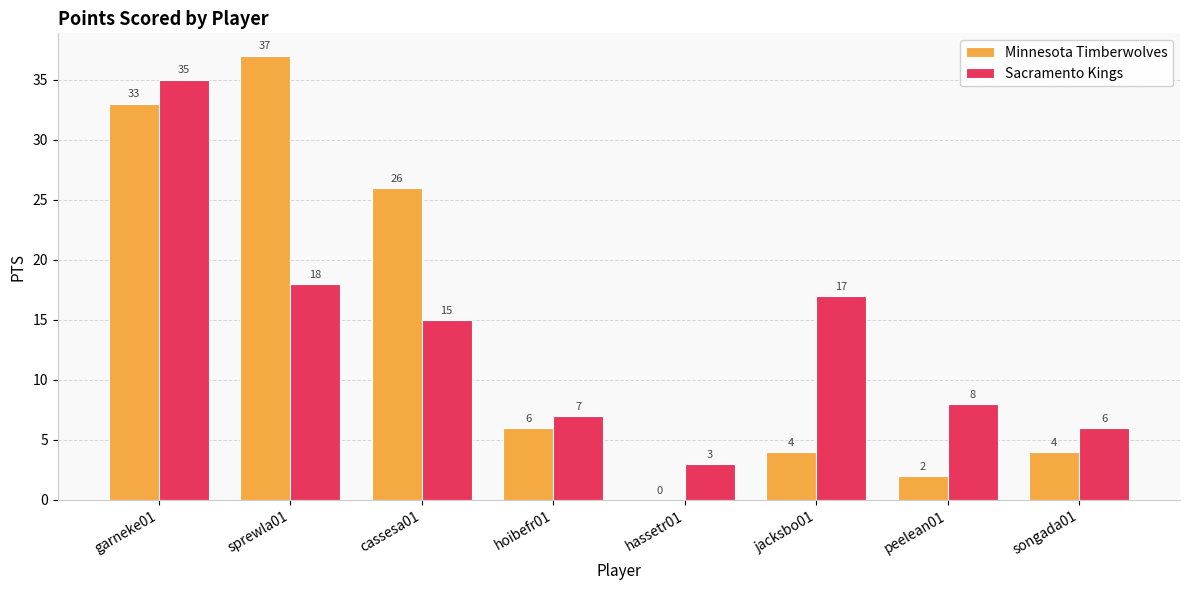

At which label does Sacramento Kings reach its peak?

garneke01